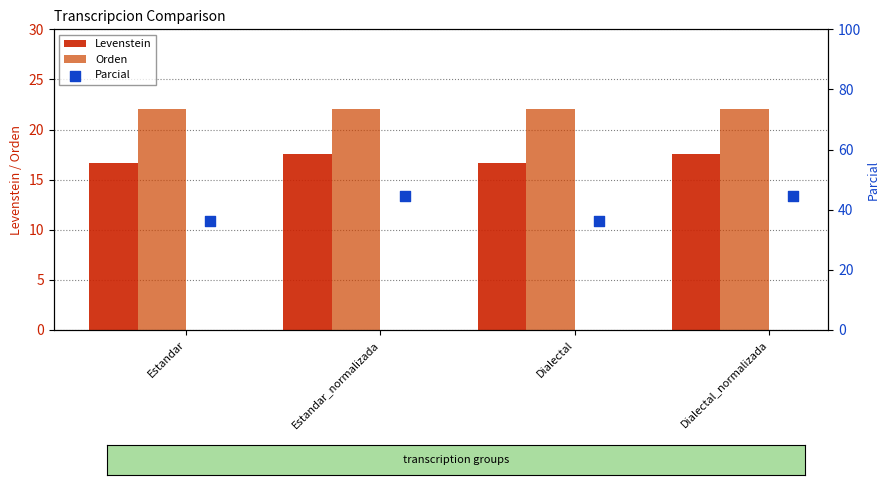

Which series has the largest total across all categories?

Parcial